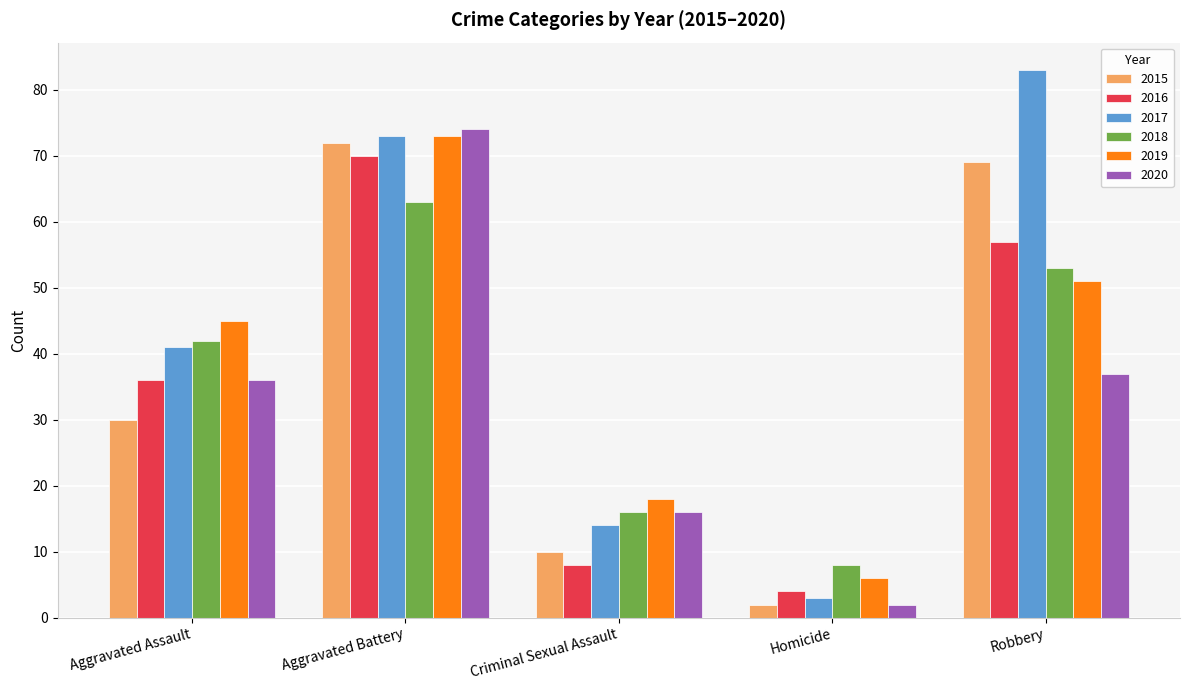

Reading left to right, transcribe all the data shown in this chart.

2015: 30	72	10	2	69
2016: 36	70	8	4	57
2017: 41	73	14	3	83
2018: 42	63	16	8	53
2019: 45	73	18	6	51
2020: 36	74	16	2	37